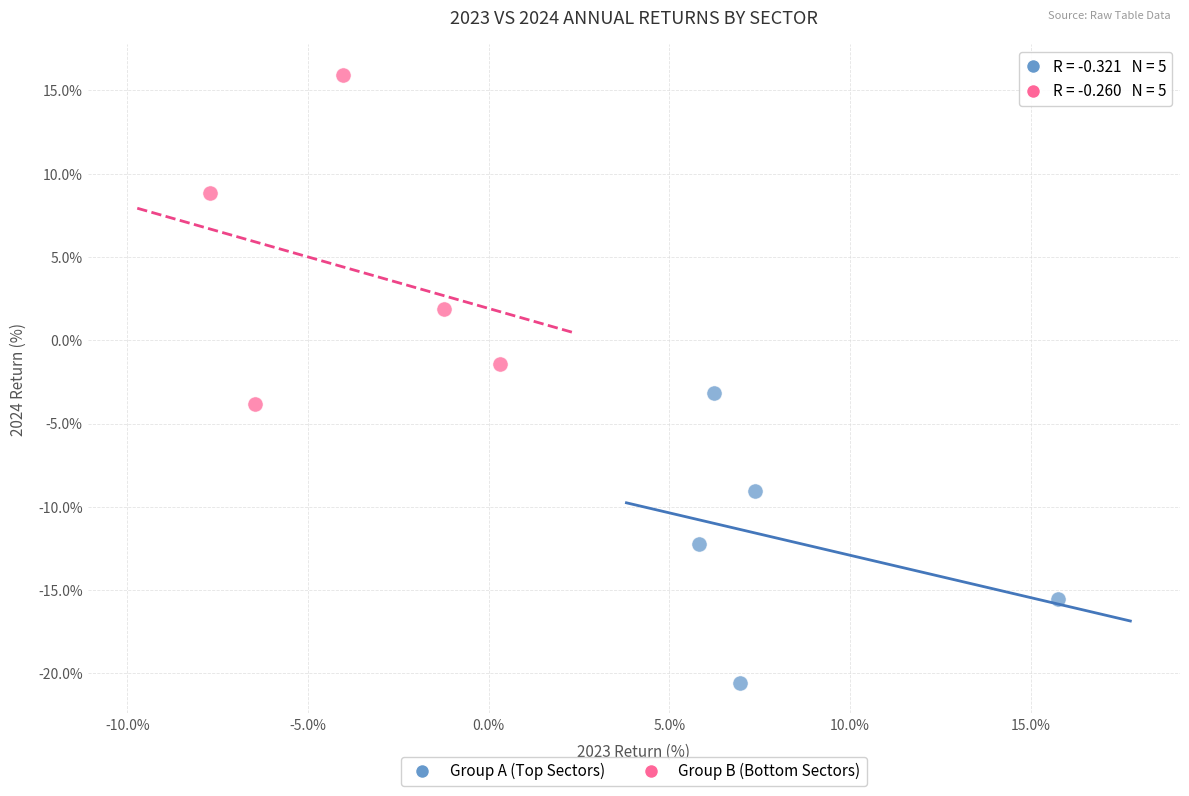

Which series reaches the maximum Y coordinate?

Group B (Bottom Sectors)